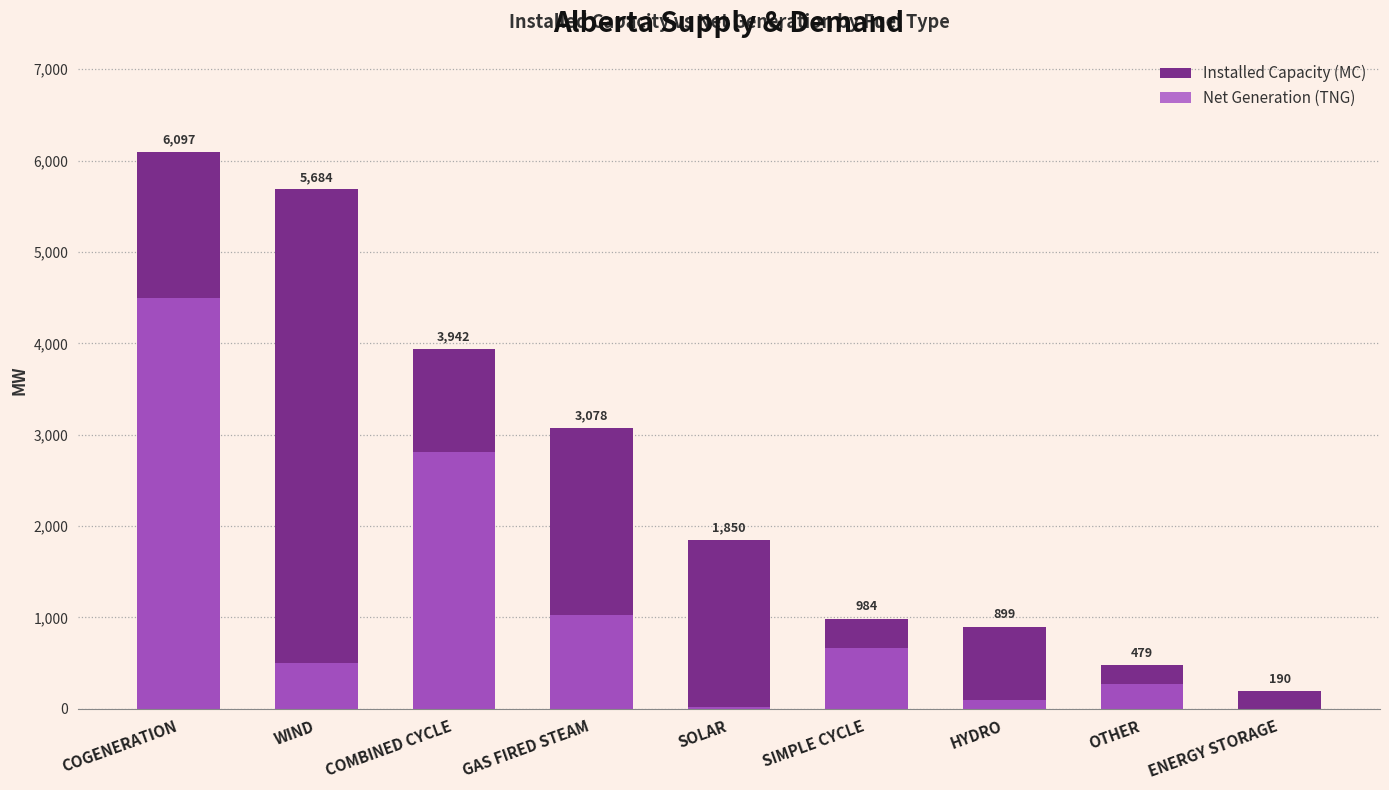

How many bars are there in total?

18